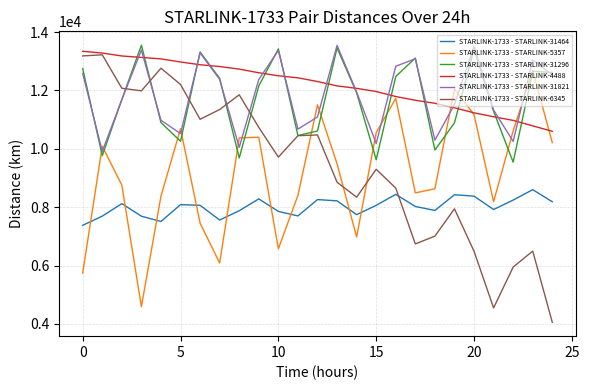

How many values in the STARLINK-1733 - STARLINK-31296 series are below 11920?

12